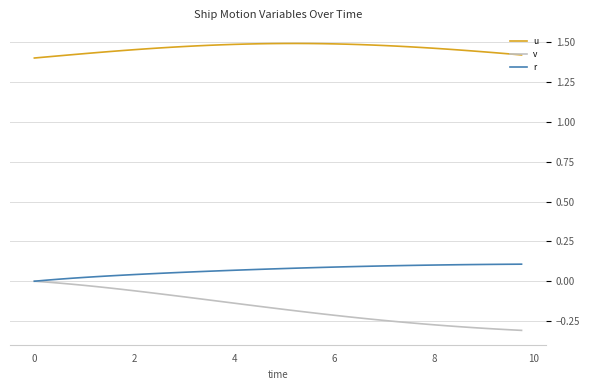

At how many categories does at least one series exceed 0?

40